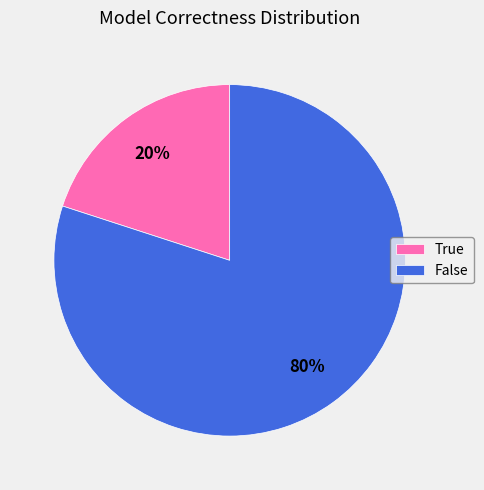

To the nearest percent, what portion does True represent?

20%